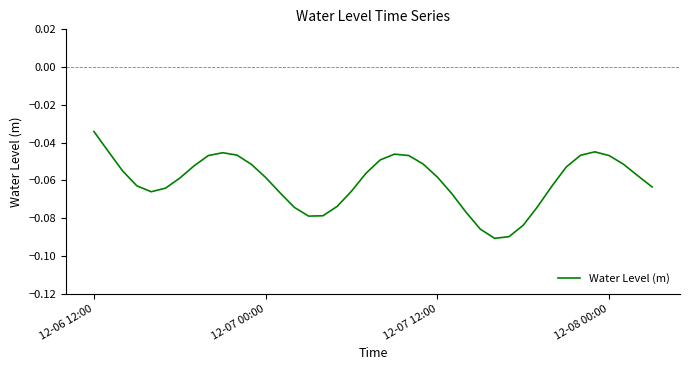

Reading left to right, extract all data points from this chart.

-0.0	-0.0	-0.1	-0.1	-0.1	-0.1	-0.1	-0.1	-0.0	-0.0	-0.0	-0.1	-0.1	-0.1	-0.1	-0.1	-0.1	-0.1	-0.1	-0.1	-0.0	-0.0	-0.0	-0.1	-0.1	-0.1	-0.1	-0.1	-0.1	-0.1	-0.1	-0.1	-0.1	-0.1	-0.0	-0.0	-0.0	-0.1	-0.1	-0.1